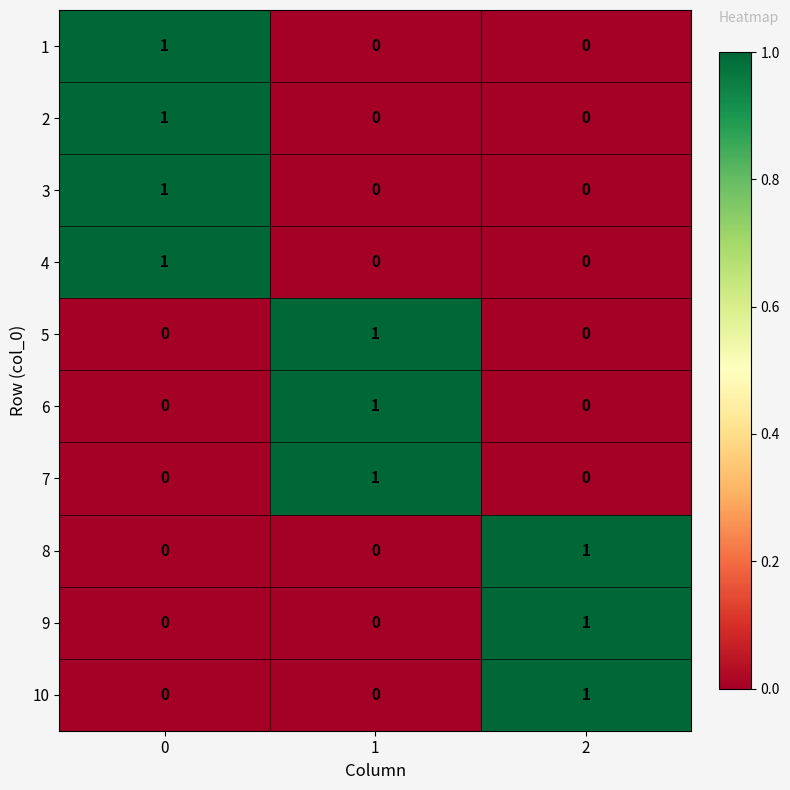

Is it true that 7 equals -1 at 0?

False